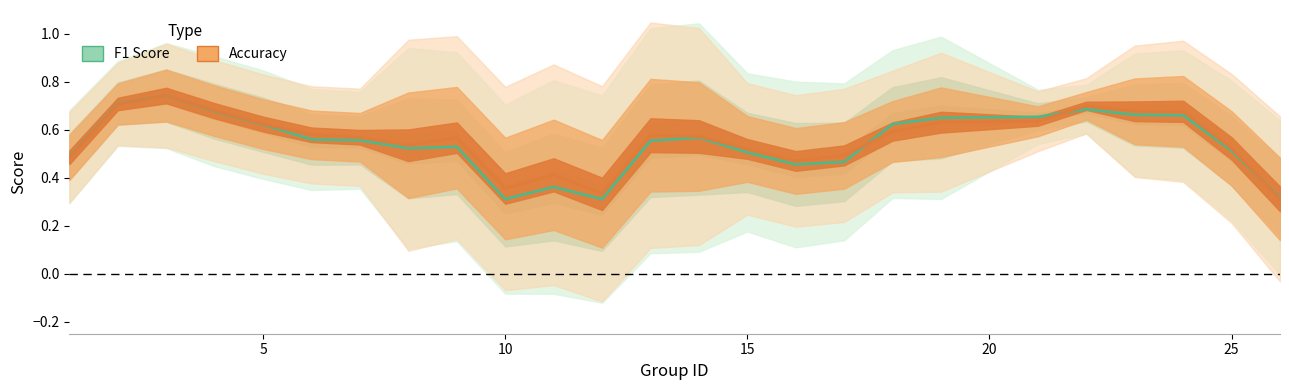

The f1 series shows 0.3 at 26. True or false?

True